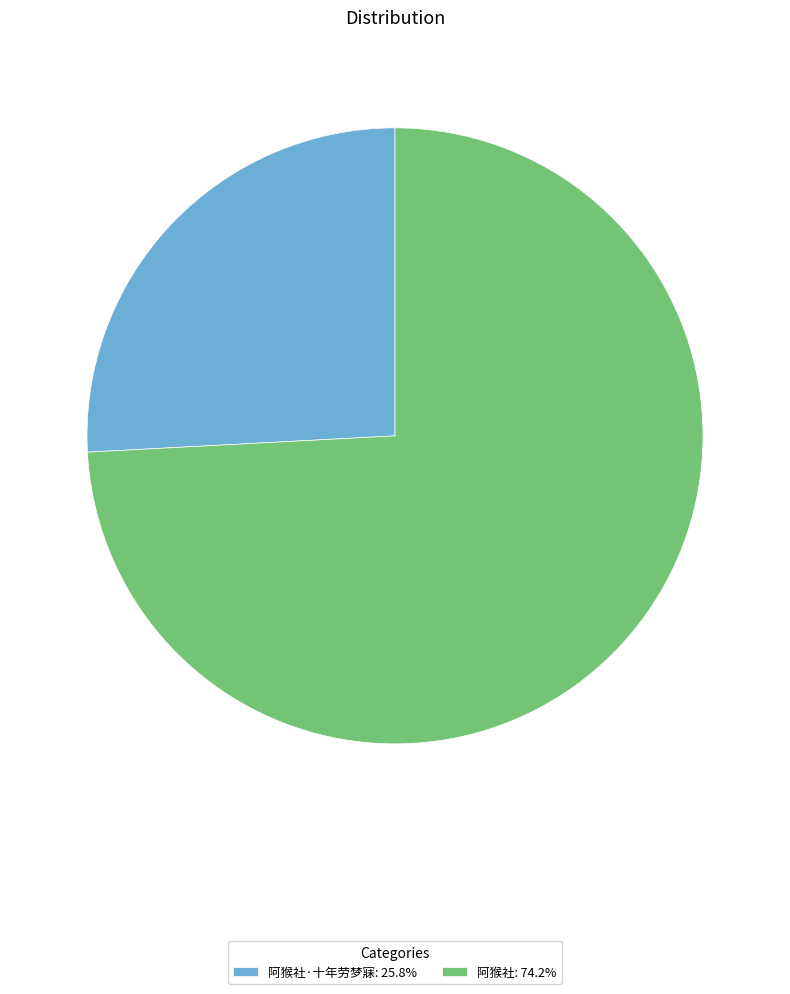

Does 阿猴社: 74.2% represent more than half of the total?

Yes